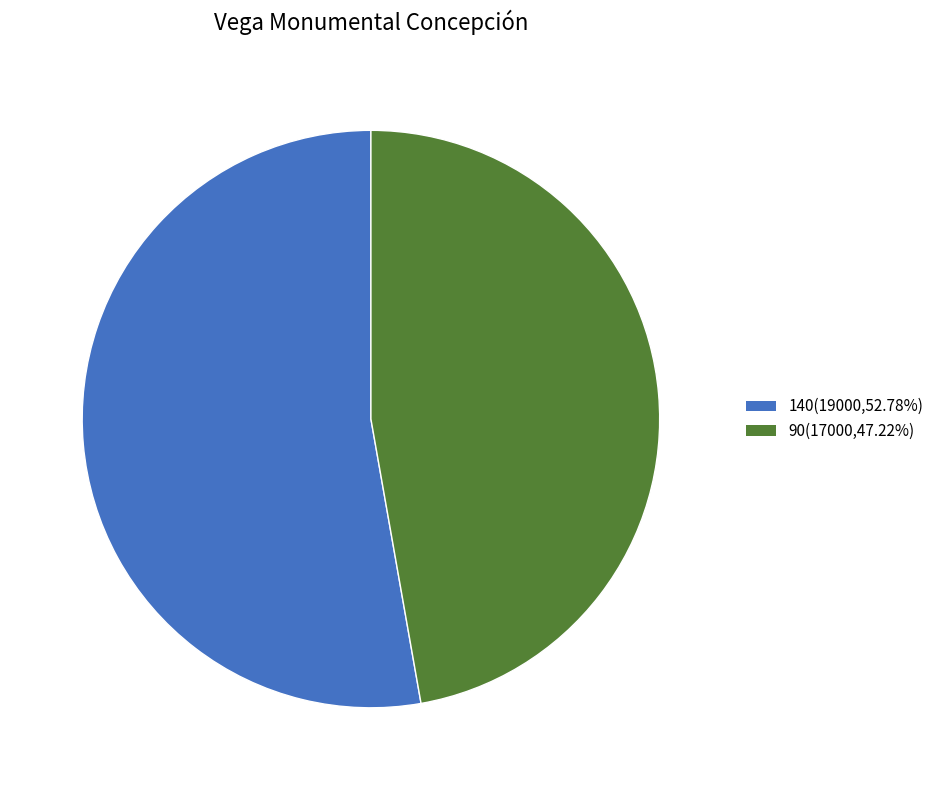

Which category accounts for the majority?

140